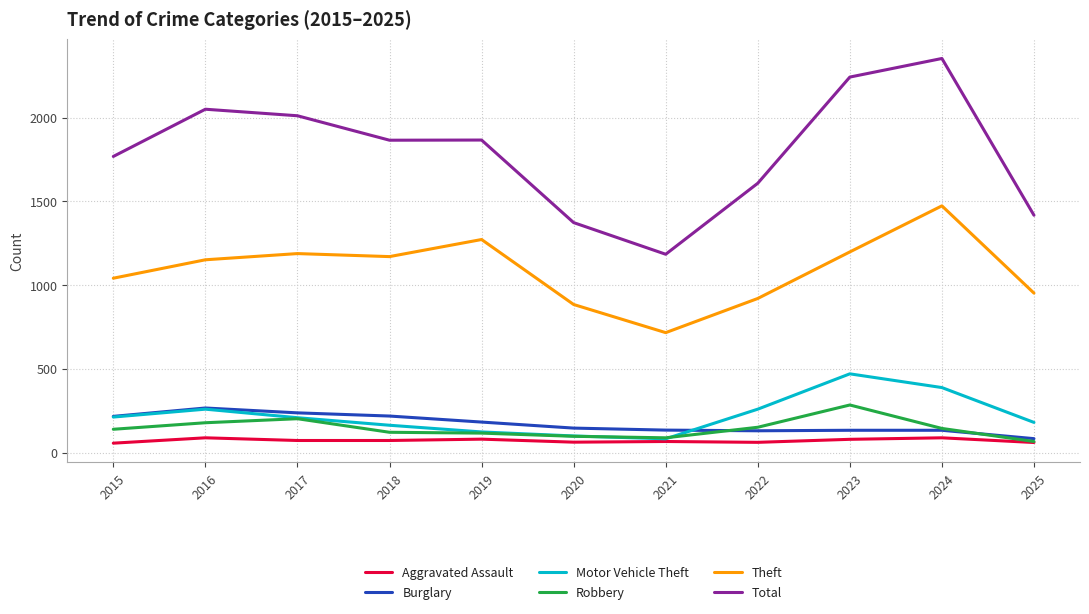

Between 2015 and 2020, which series saw the biggest shift?

Total